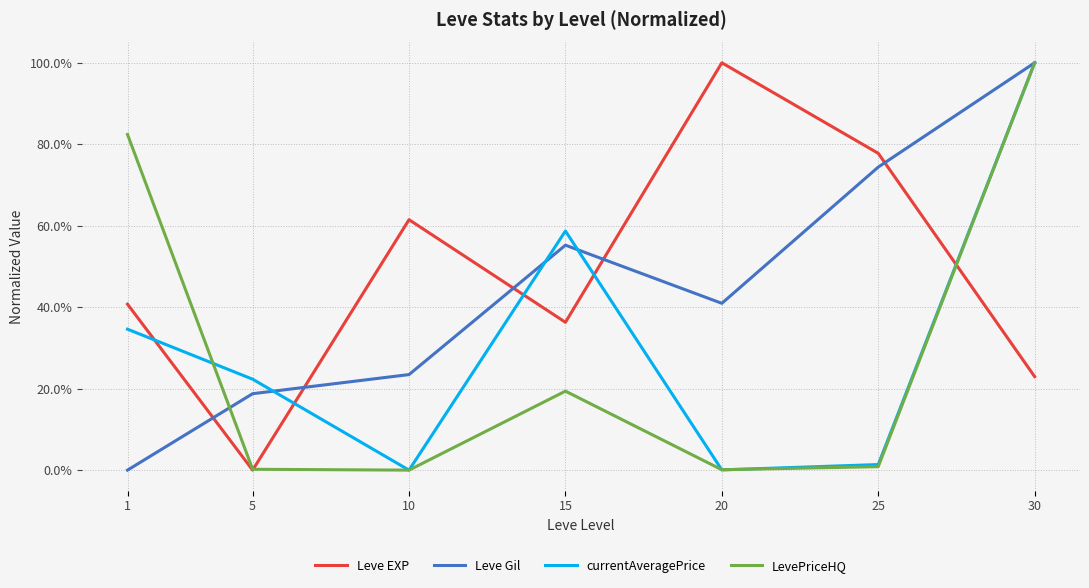

Reading right to left, what are all the values shown in this chart?

Leve EXP: 30=0.2	25=0.8	20=1.0	15=0.4	10=0.6	5=0.0	1=0.4
Leve Gil: 30=1.0	25=0.7	20=0.4	15=0.6	10=0.2	5=0.2	1=0.0
currentAveragePrice: 30=1.0	25=0.0	20=0.0	15=0.6	10=0.0	5=0.2	1=0.3
LevePriceHQ: 30=1.0	25=0.0	20=0.0	15=0.2	10=0.0	5=0.0	1=0.8